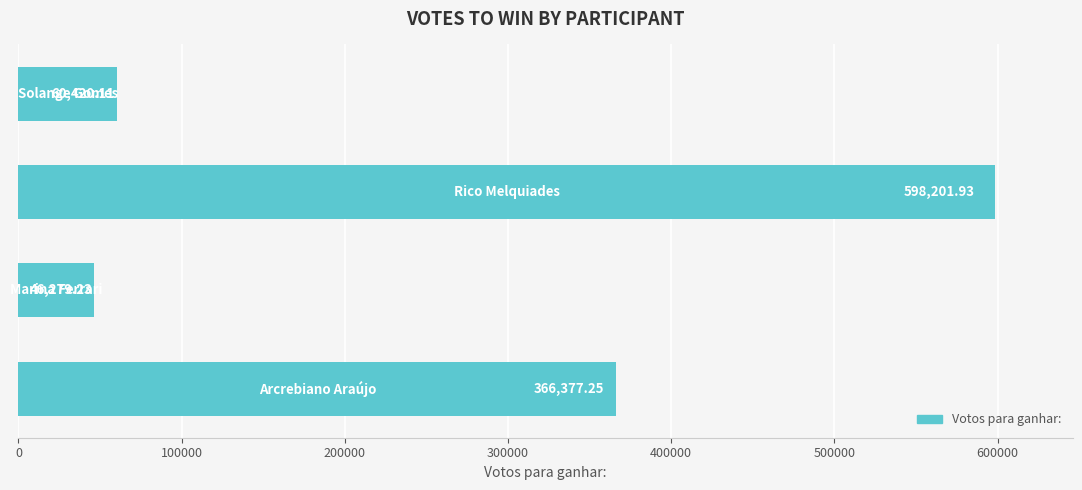

What is the maximum value shown in the chart?

598201.9